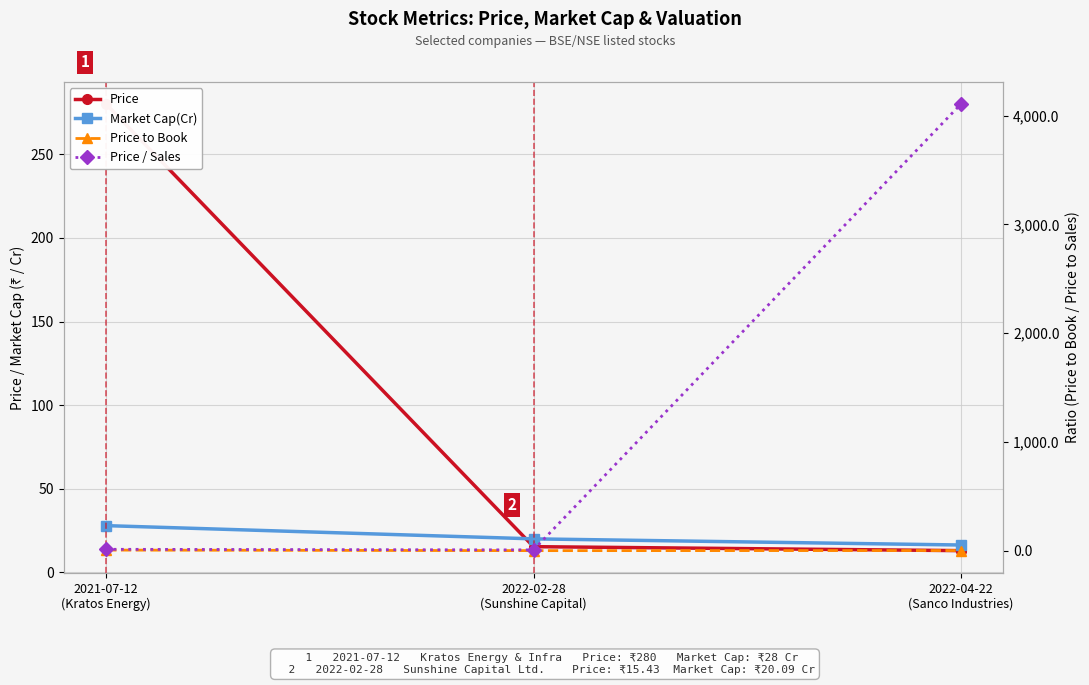

Rank the series at 2021-07-12
(Kratos Energy) from lowest to highest value.

Price to Book, Price / Sales, Market Cap(Cr), Price